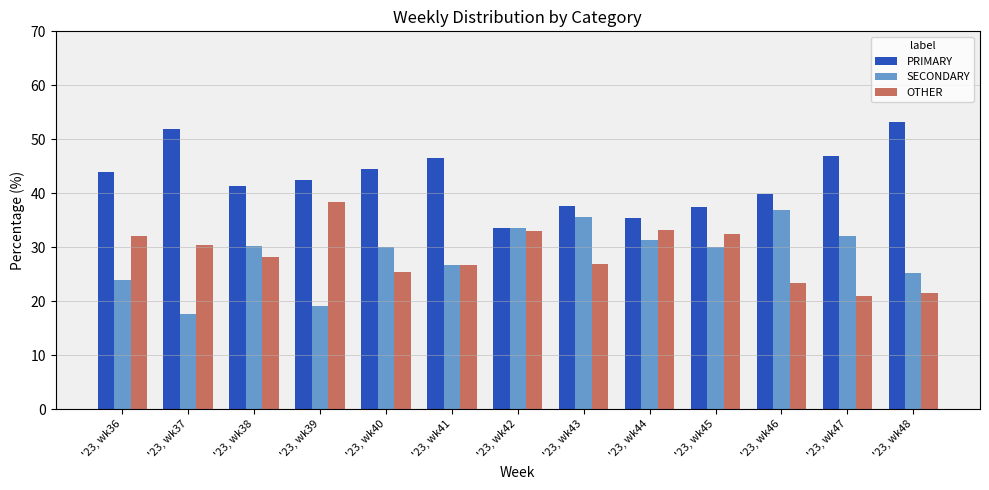

What are all the series names shown in the legend?

PRIMARY, SECONDARY, OTHER